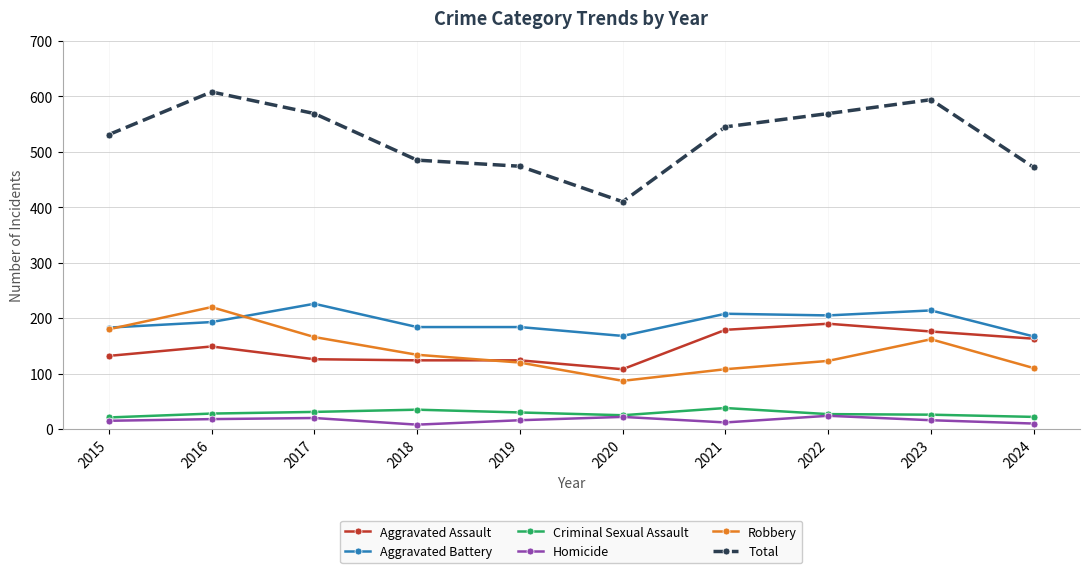

At how many categories does at least one series exceed 352?

10